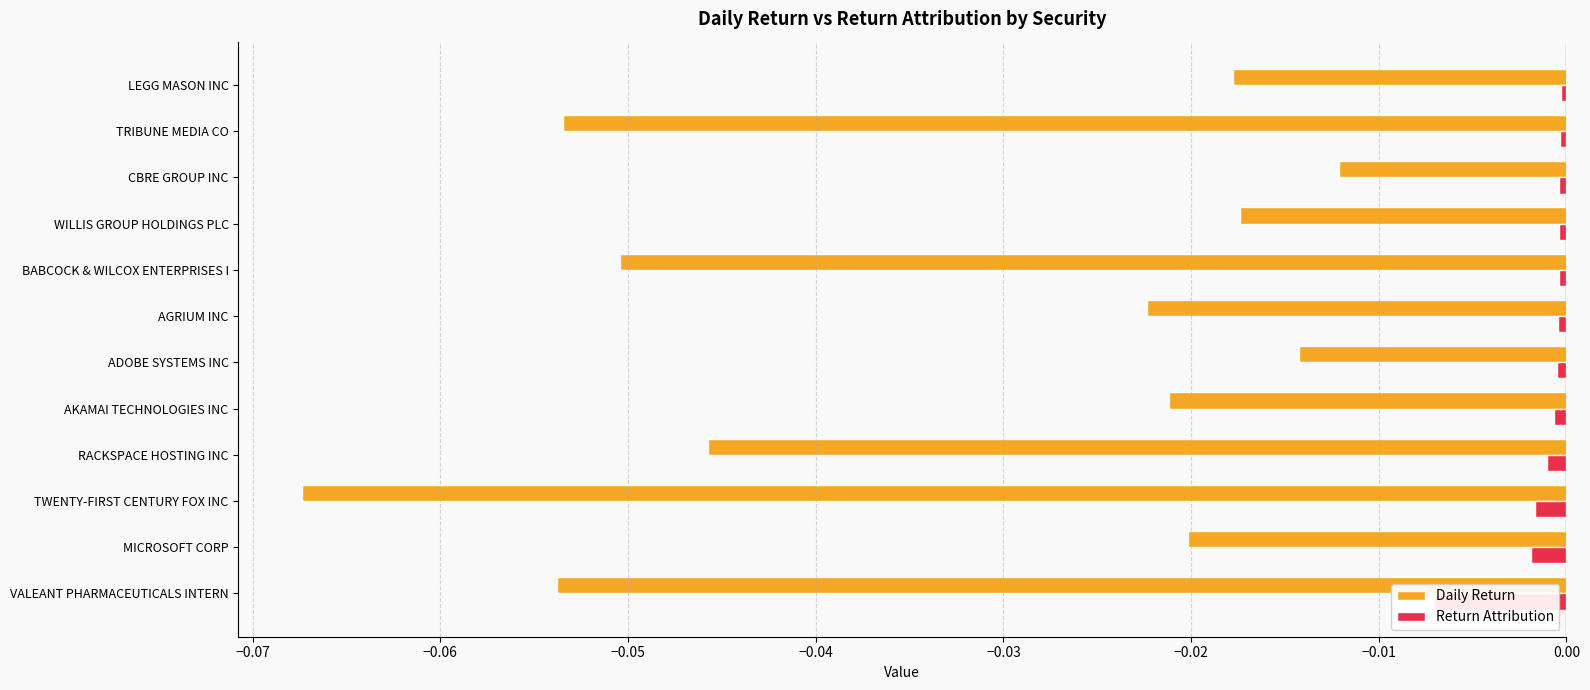

What are all the series names shown in the legend?

Daily Return, Return Attribution